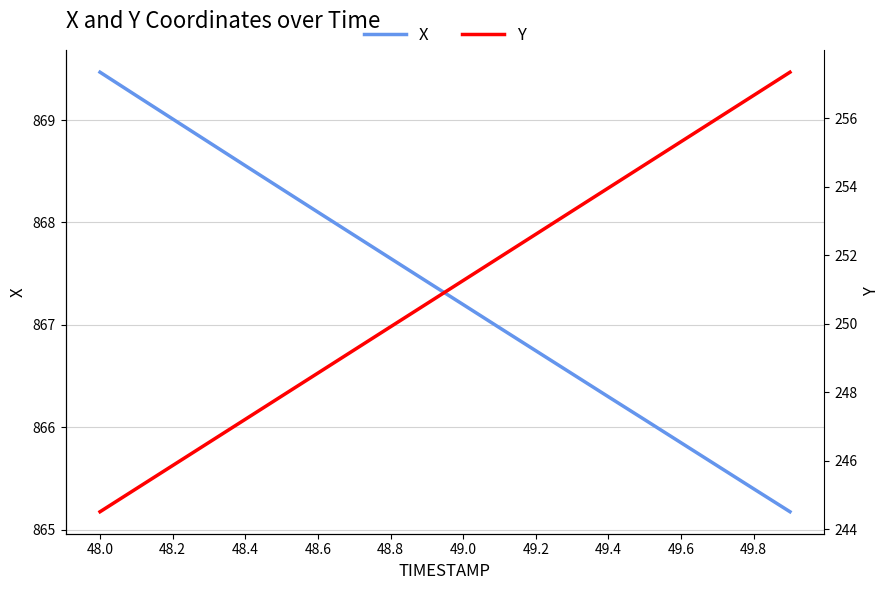

The X series shows 1493.2 at 49.2. True or false?

False